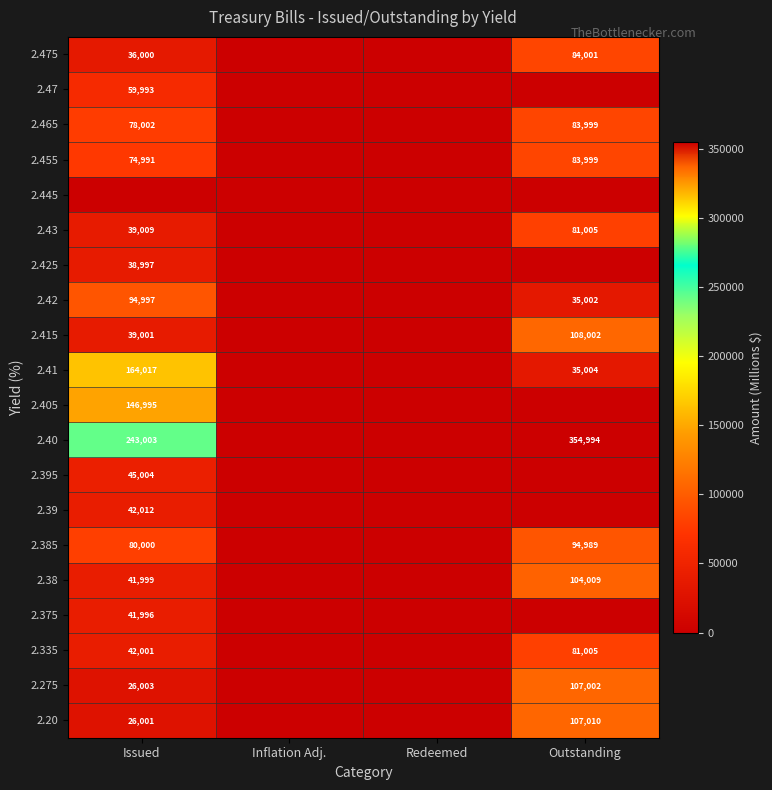

Is the value of 2.38 at Outstanding greater than the value of 2.40 at Issued?

No